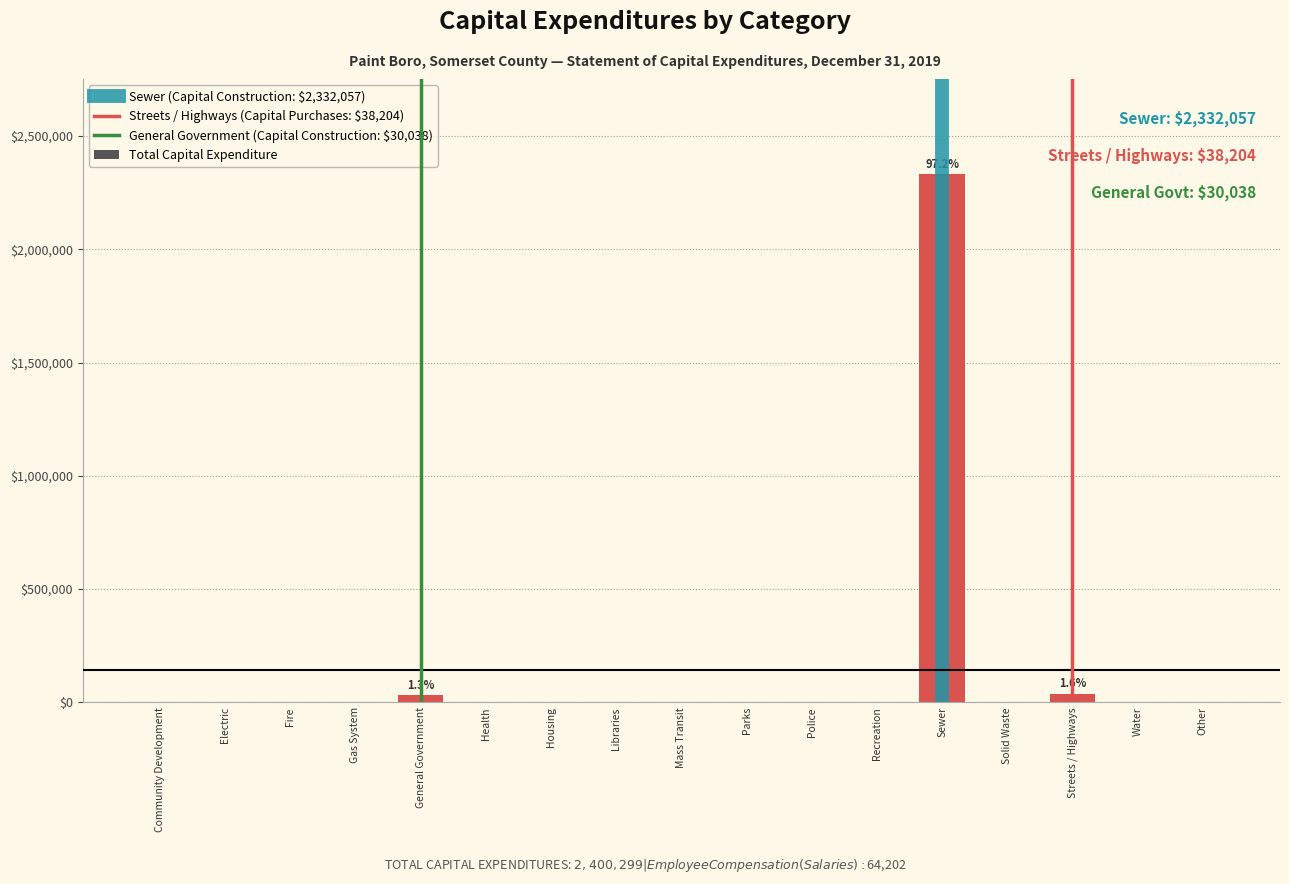

The chart shows a value of 3981125 at Sewer. True or false?

False